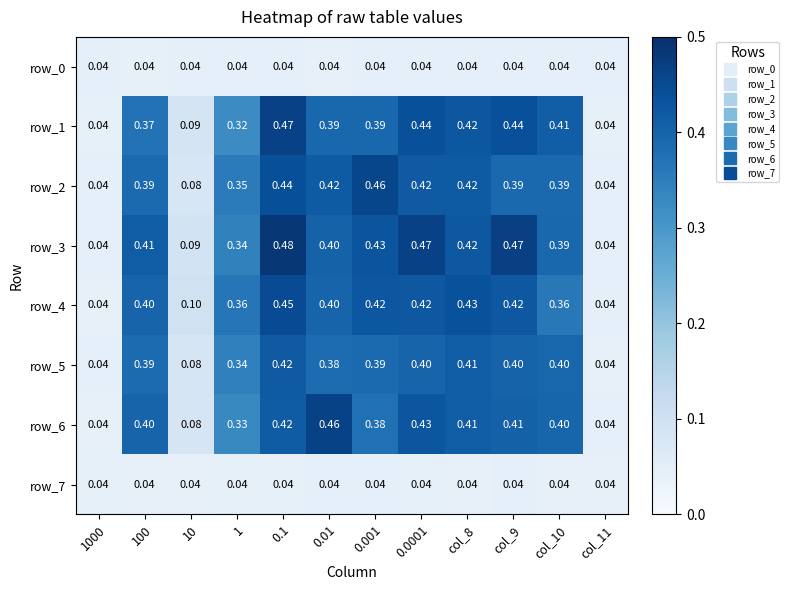

At which label does row_4 reach its peak?

0.1